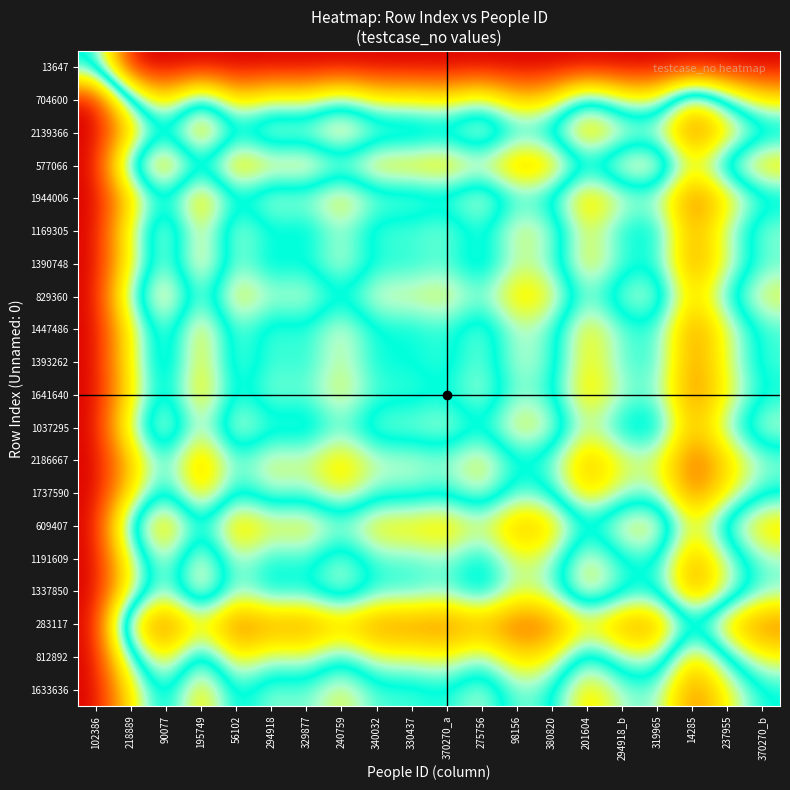

How many series are shown in this chart?

20